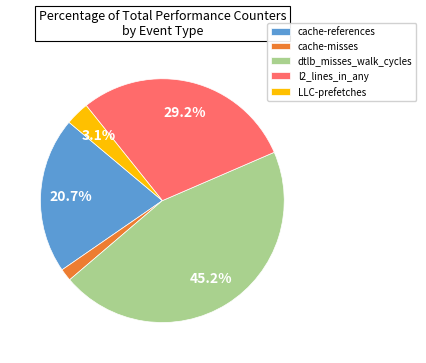

True or false: l2_lines_in_any accounts for 29% of the total.

True